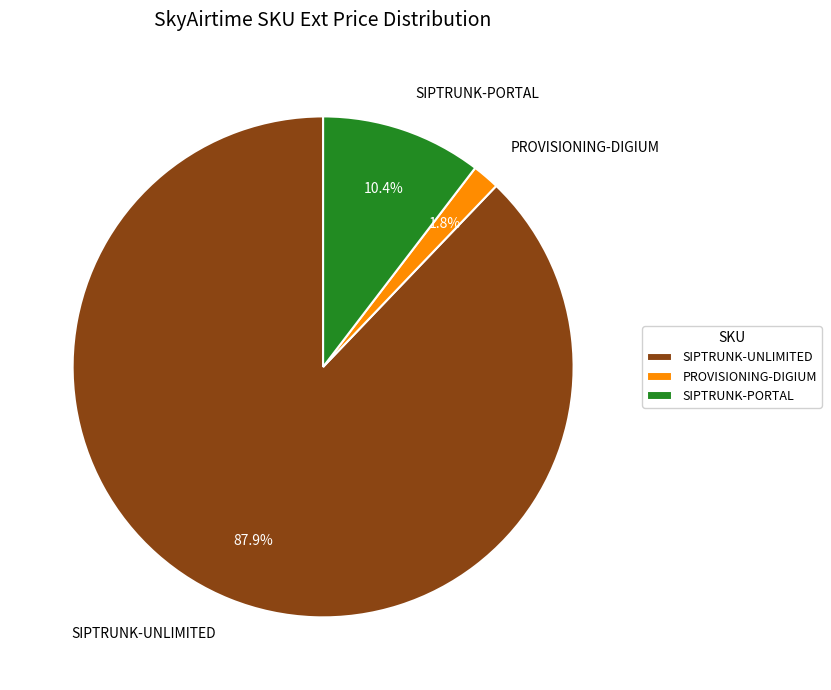

Which has a higher value, SIPTRUNK-PORTAL or PROVISIONING-DIGIUM?

SIPTRUNK-PORTAL